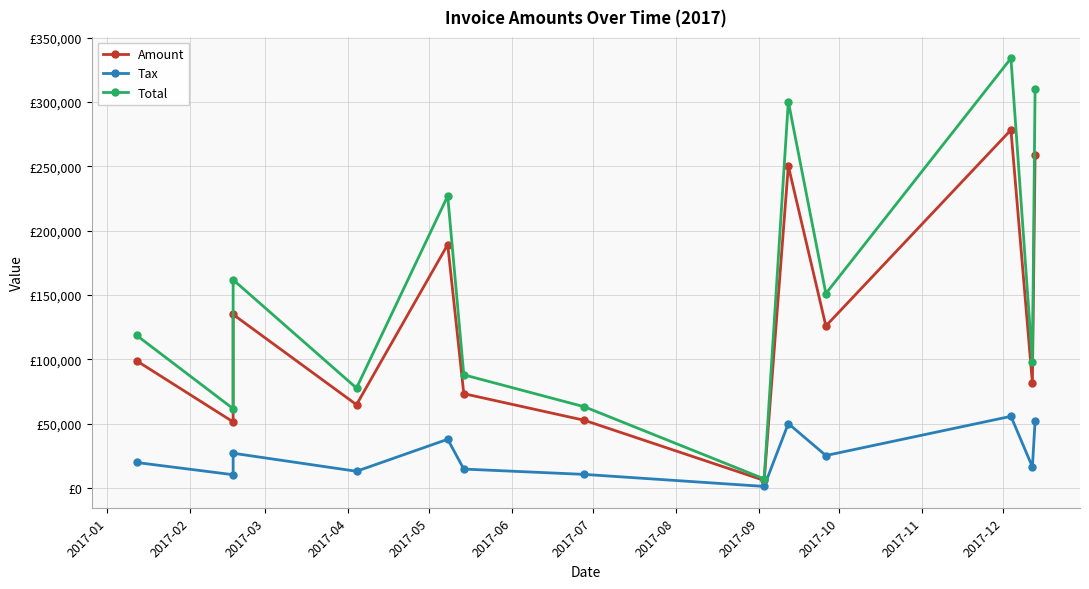

What is the difference between the maximum and minimum values in the Amount series?

272516.0